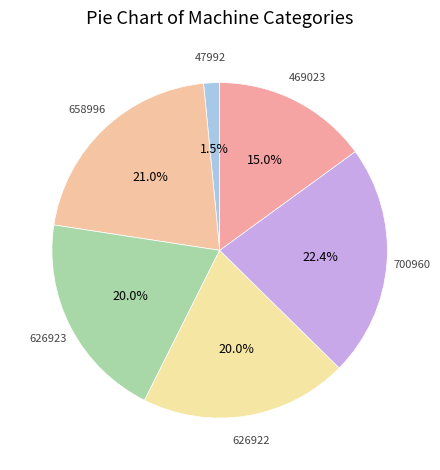

How many segments does this pie chart have?

6